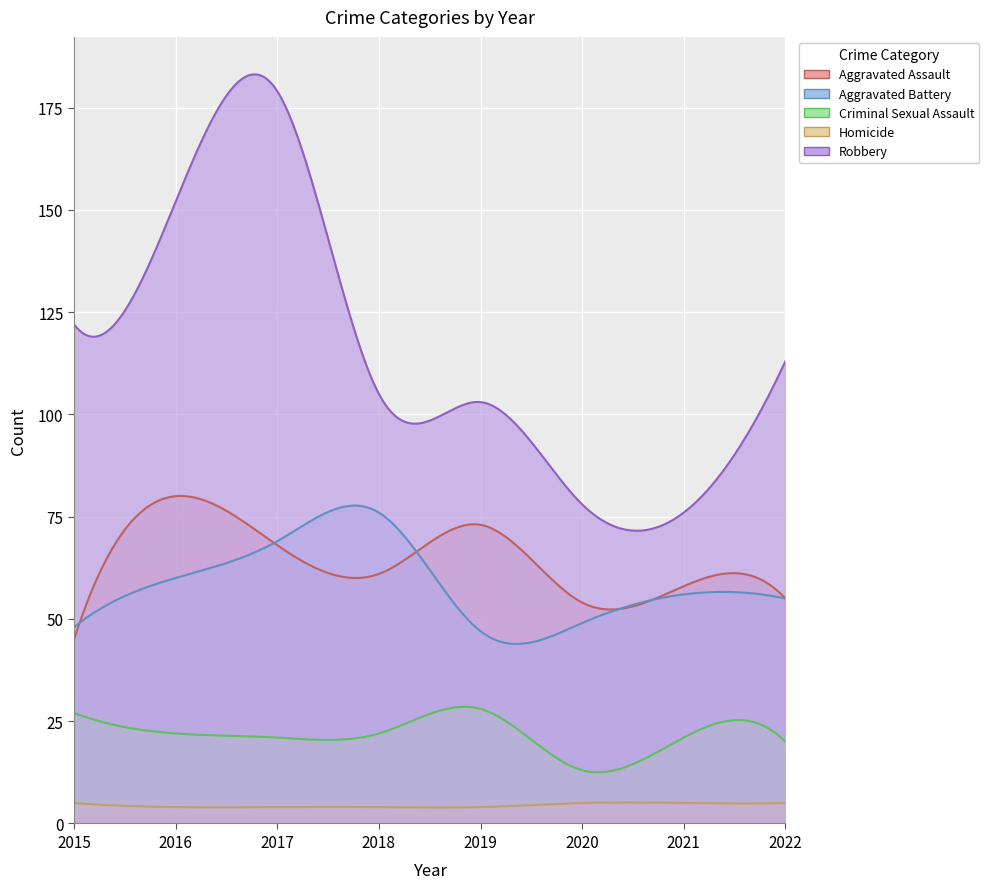

True or false: Aggravated Assault and Homicide cross at least once.

False